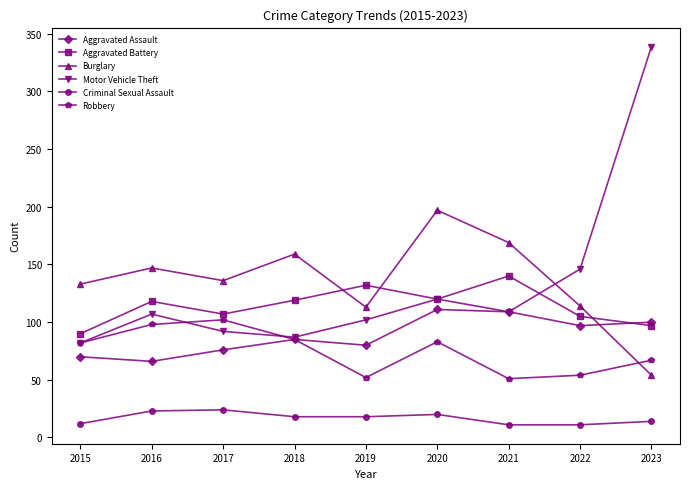

What is the approximate value of Criminal Sexual Assault at 2021, to the nearest 10?

10